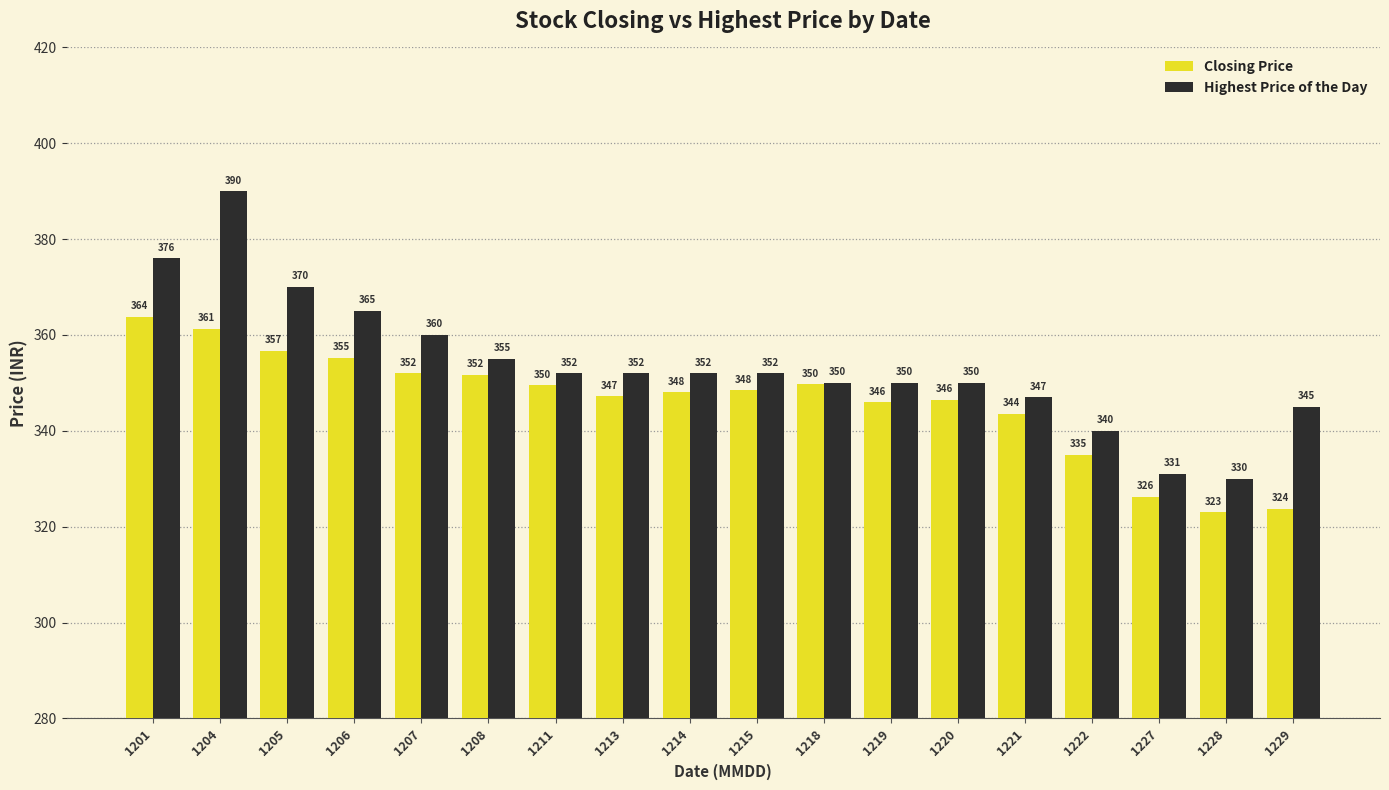

How many groups of bars are there?

18